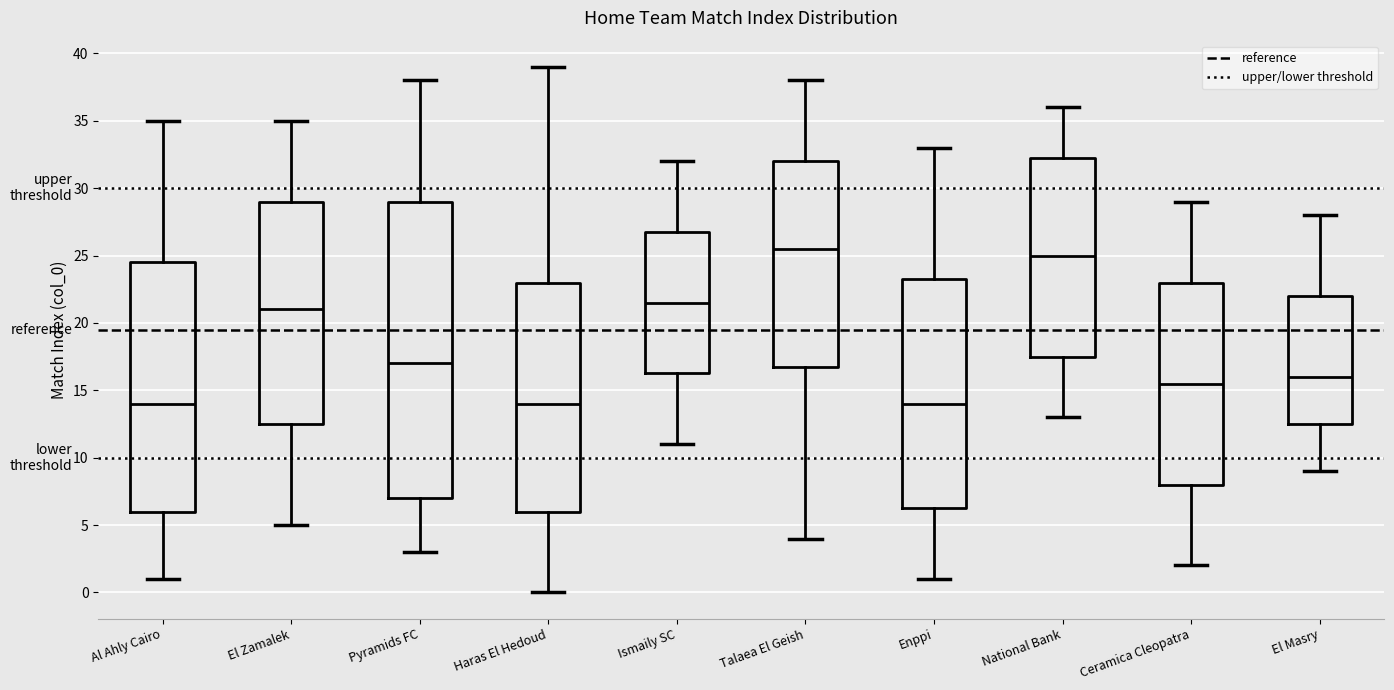

Comparing the boxes themselves (not the whiskers), which one is the tallest?

Pyramids FC